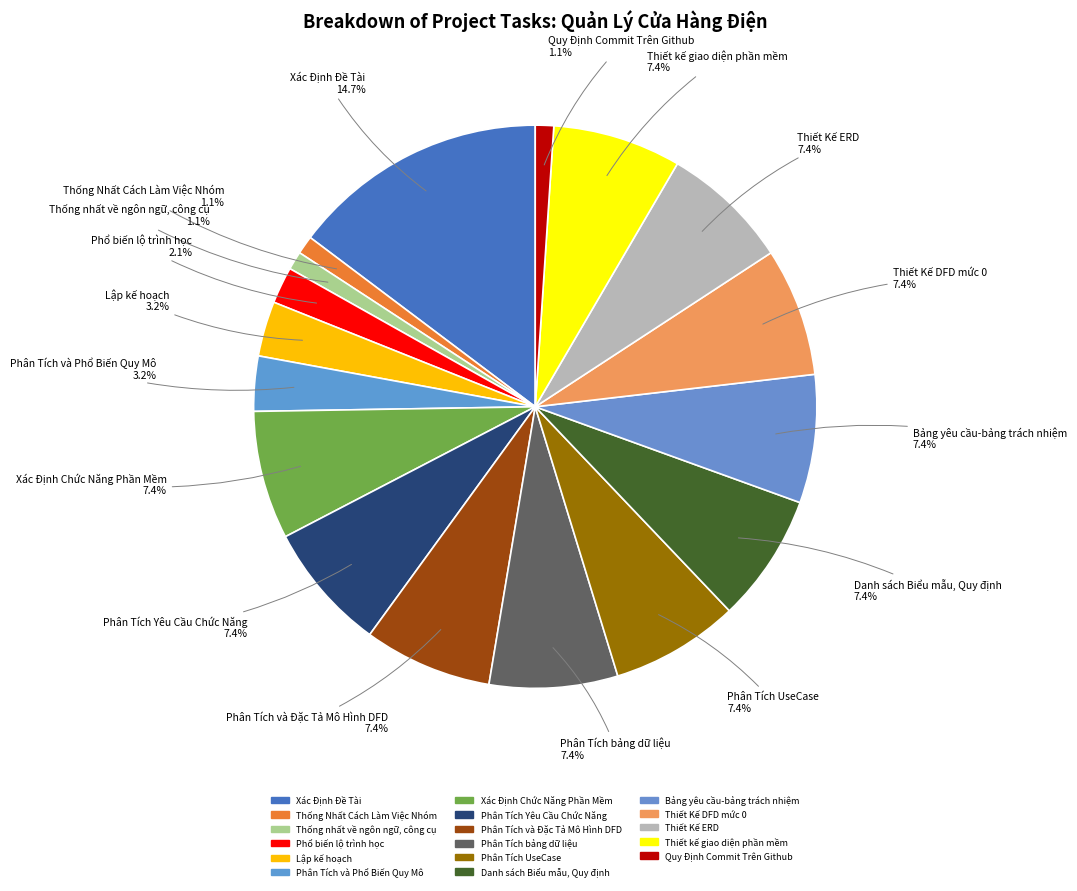

The Thống nhất về ngôn ngữ, công cụ slice represents 1% of the pie. True or false?

True